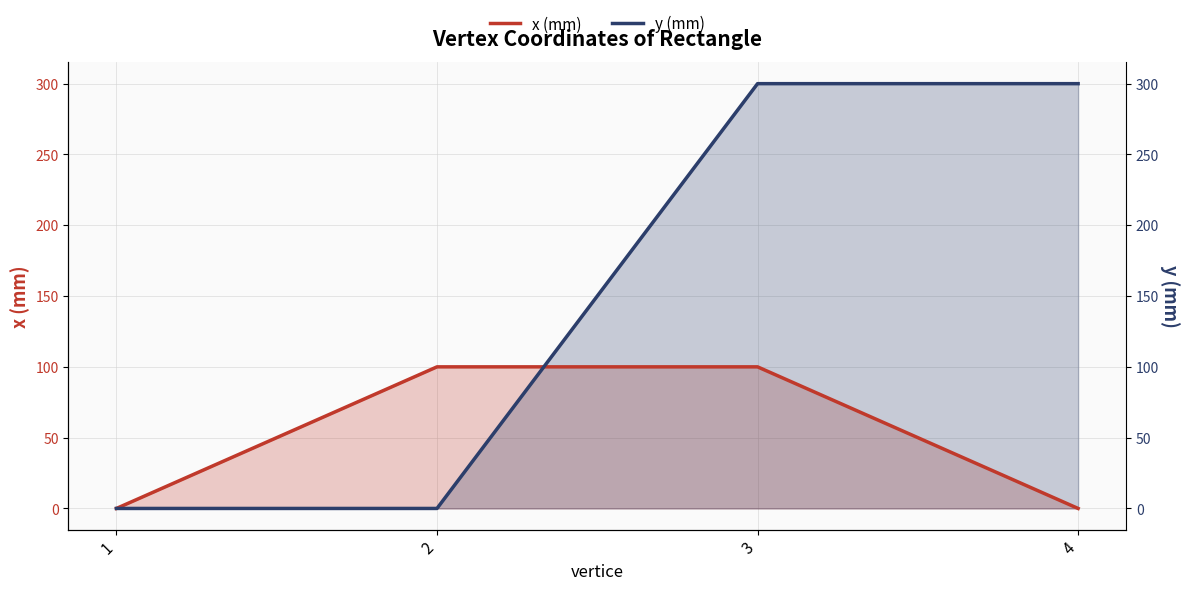

What is the sum of the y (mm) values at 2 and 4?

300